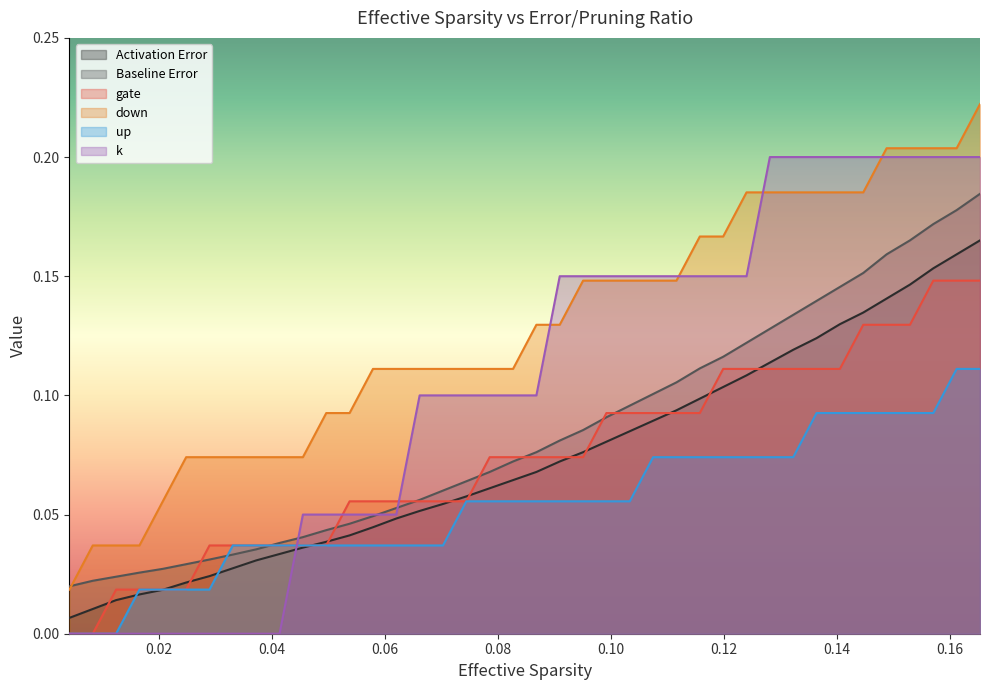

True or false: k and up intersect in this chart.

True